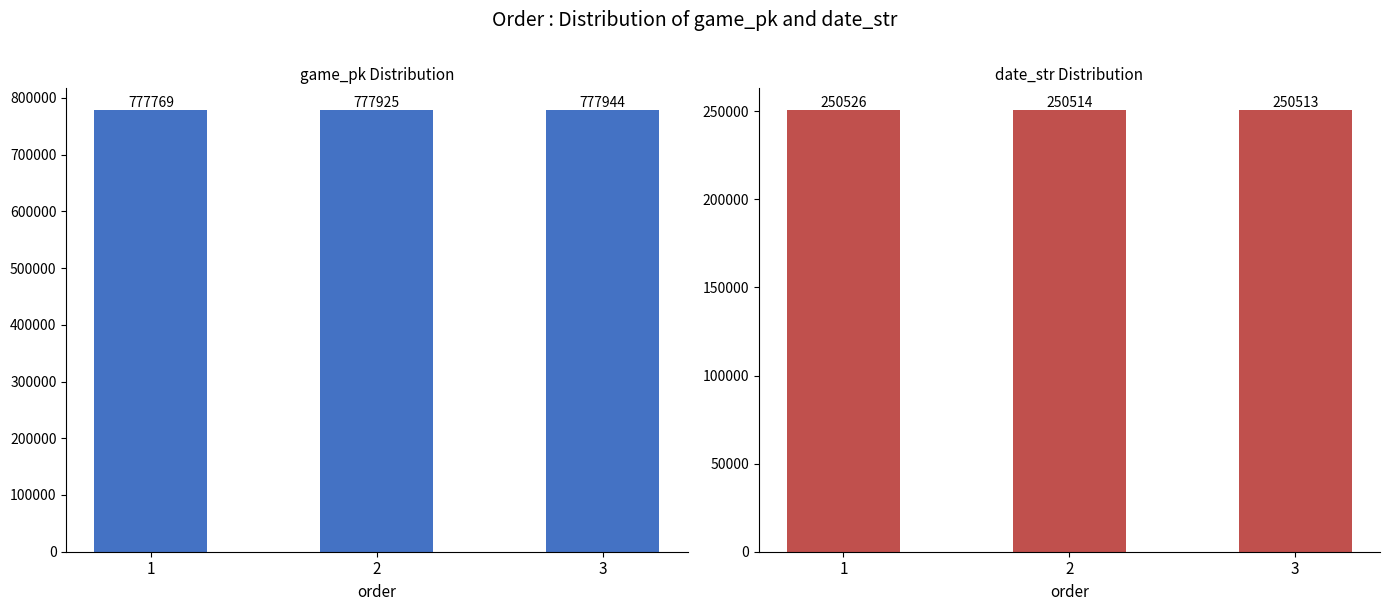

At how many categories does at least one series exceed 448954?

3